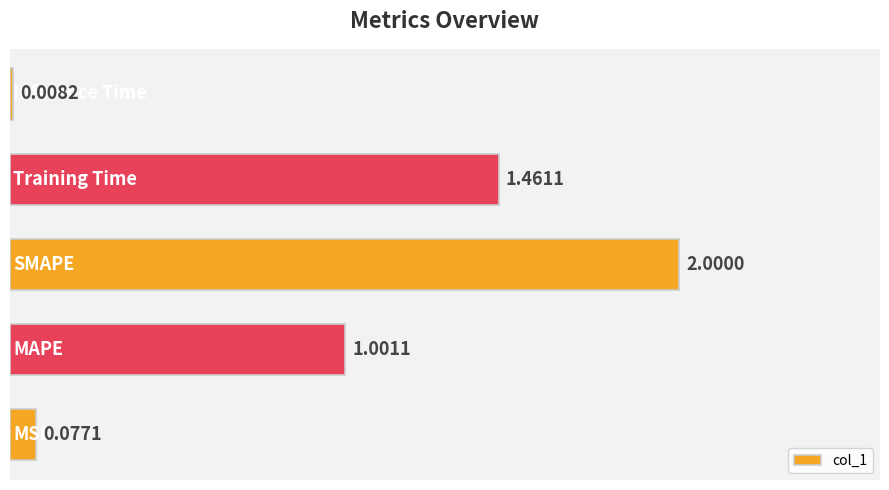

Does the chart contain any negative values?

No